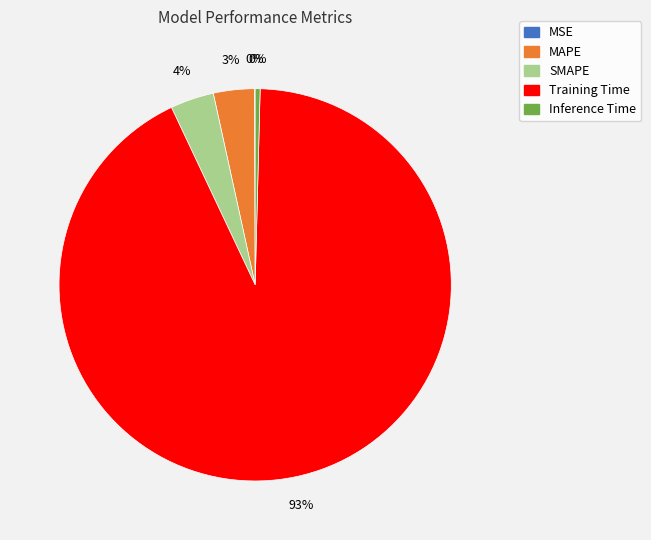

Is Training Time the majority of the pie?

Yes